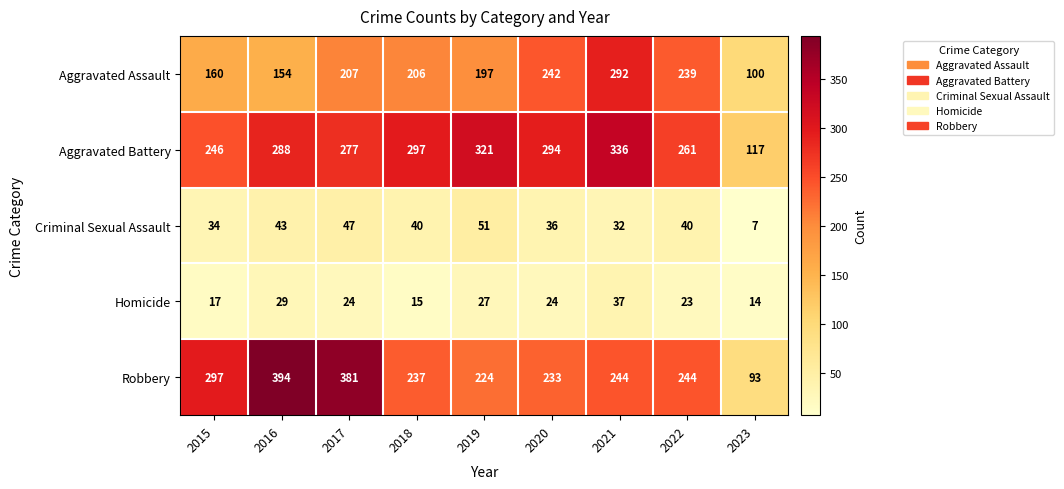

Which series has the largest total across all categories?

Aggravated Battery